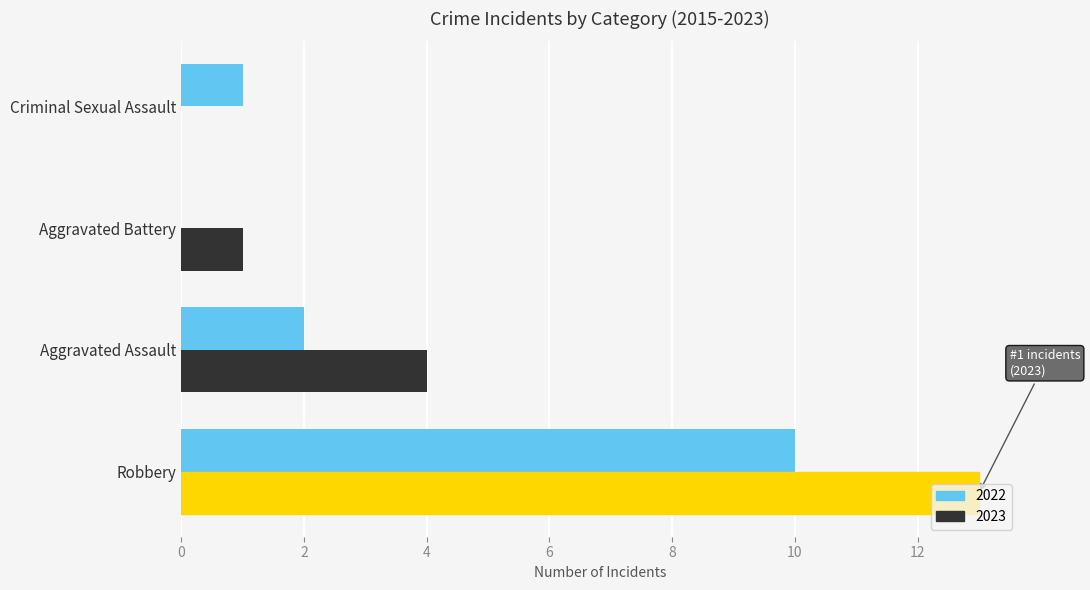

Which series has the largest total across all categories?

2023